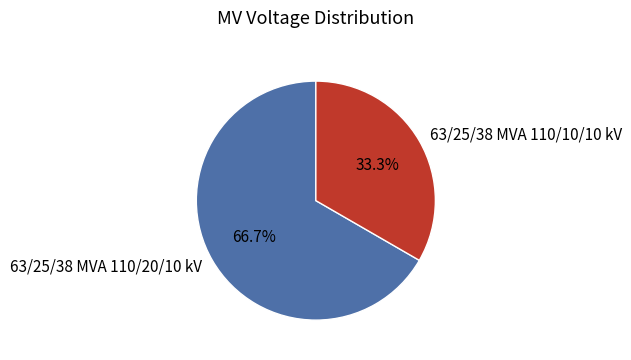

Is the sum of 63/25/38 MVA 110/10/10 kV and 63/25/38 MVA 110/20/10 kV greater than half?

Yes